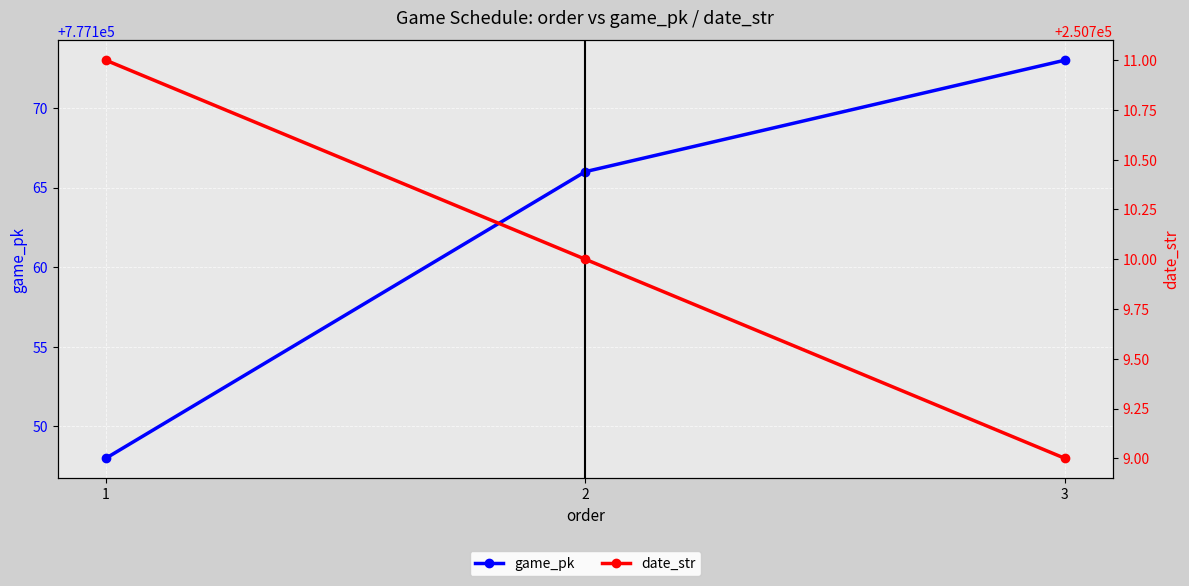

Rank the series by their average value, from lowest to highest.

date_str, game_pk